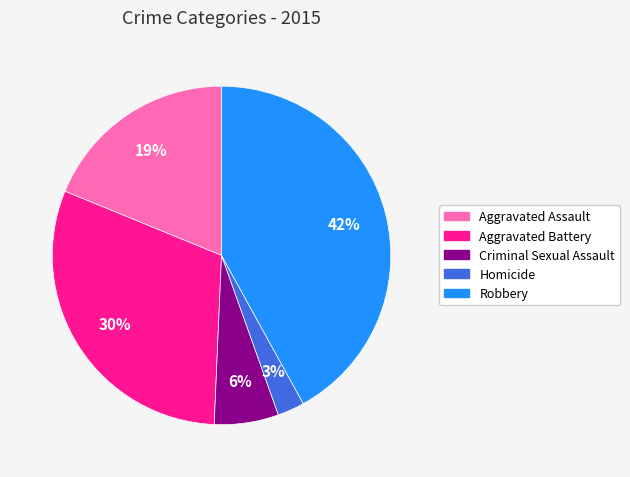

Count the number of slices in the pie.

5